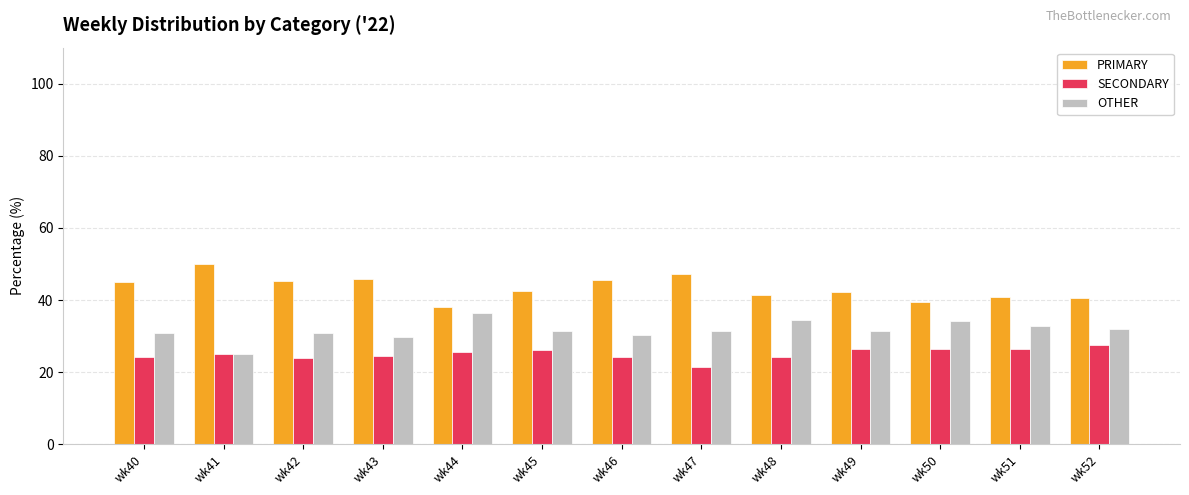

What is the value of the SECONDARY bar at the 4th from the left?

24.5